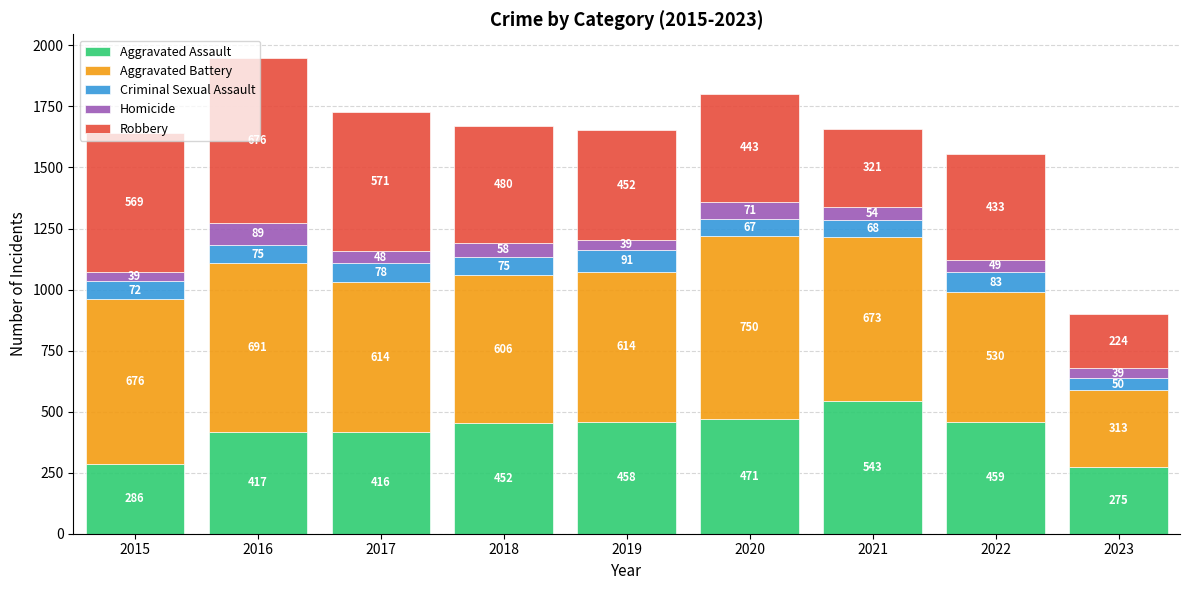

At which label does Aggravated Assault reach its peak?

2021